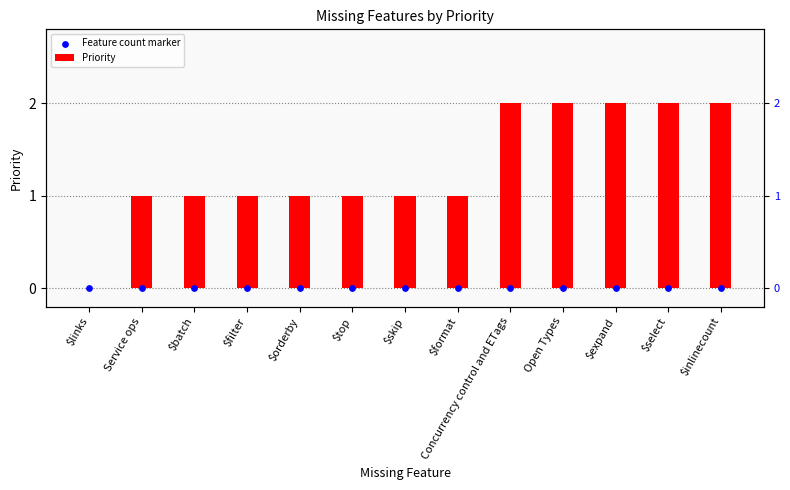

Which series has the largest total across all categories?

Priority